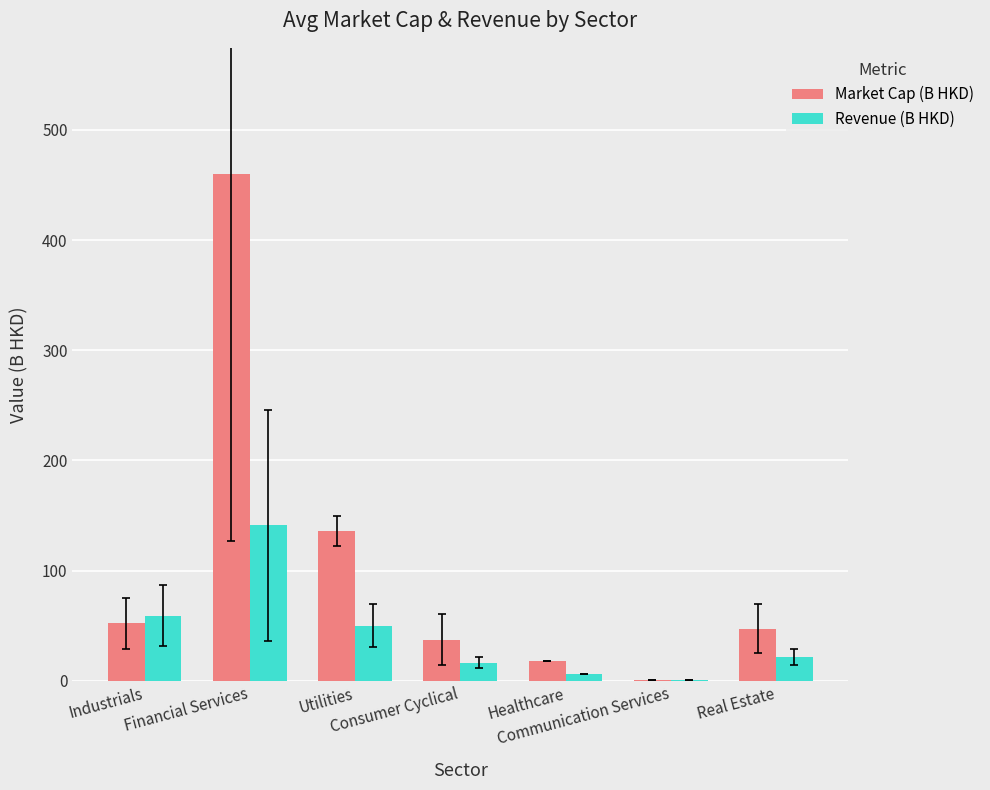

How many data points in Revenue (B HKD) are above 21?

4